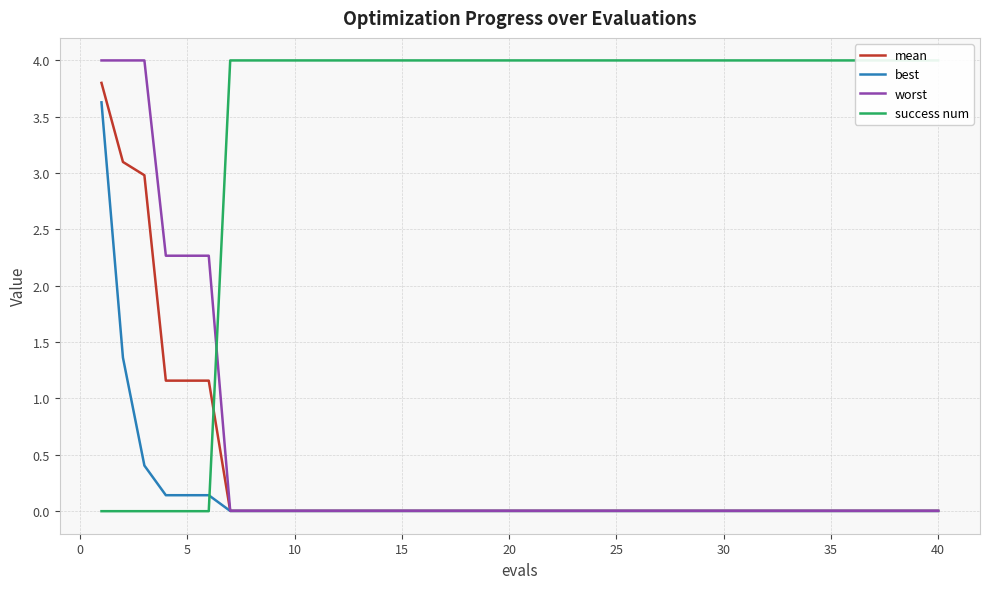

What is the maximum value for mean?

3.8